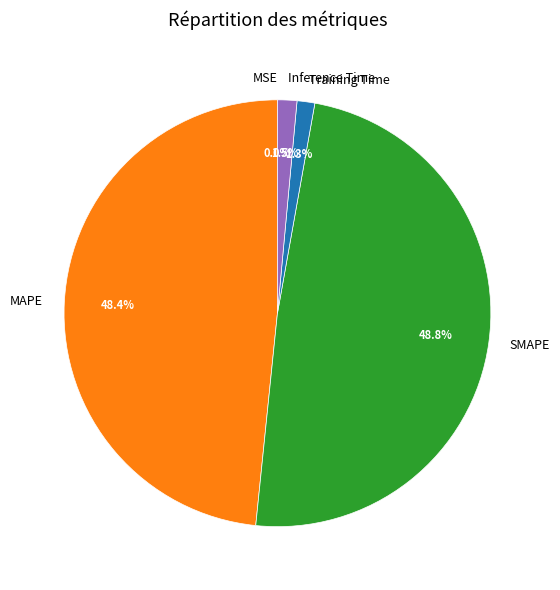

To the nearest percent, what portion does MAPE represent?

48%